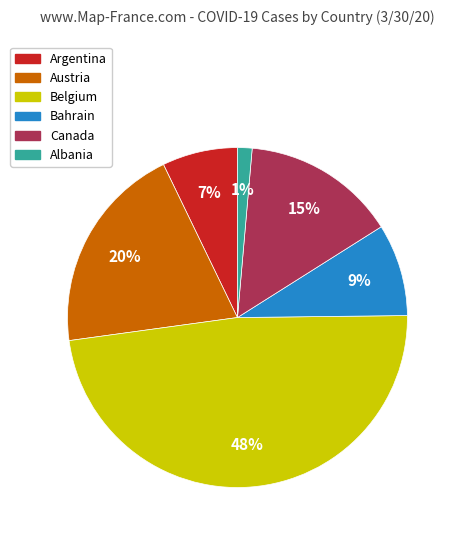

Is there any slice that represents more than half of the pie?

No